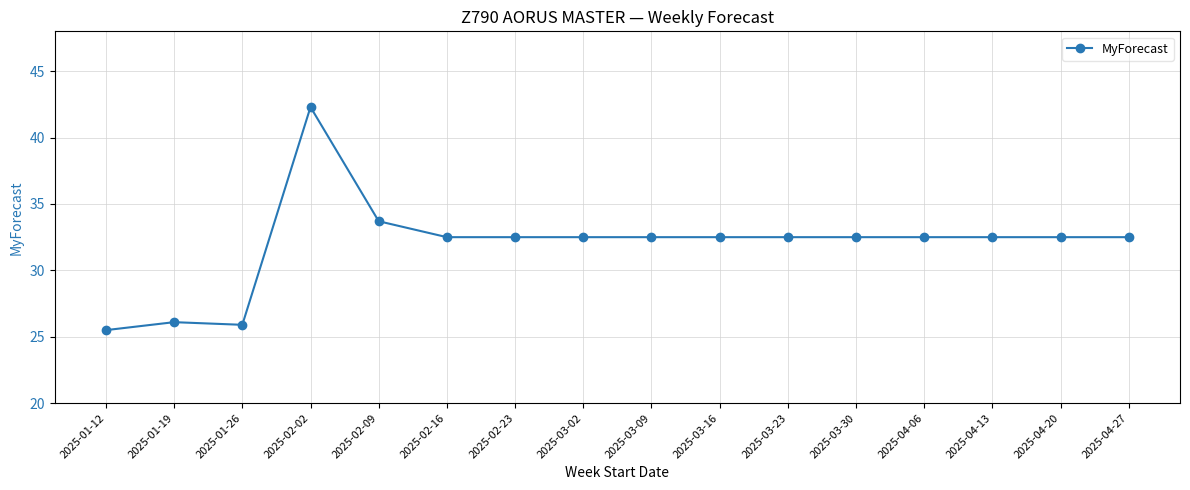

What value does the data have at 2025-02-02?

42.3